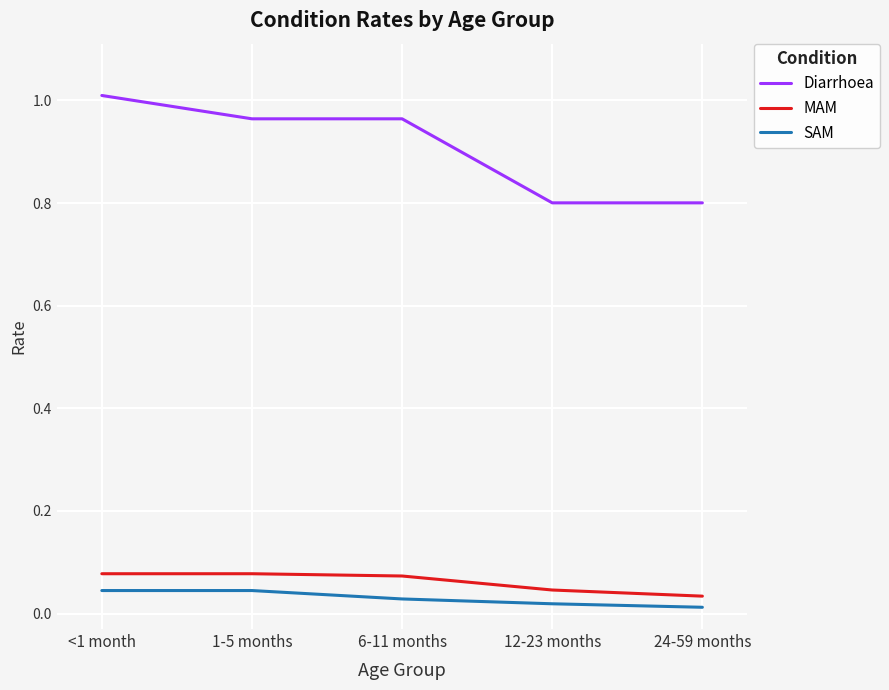

True or false: Diarrhoea and SAM intersect in this chart.

False